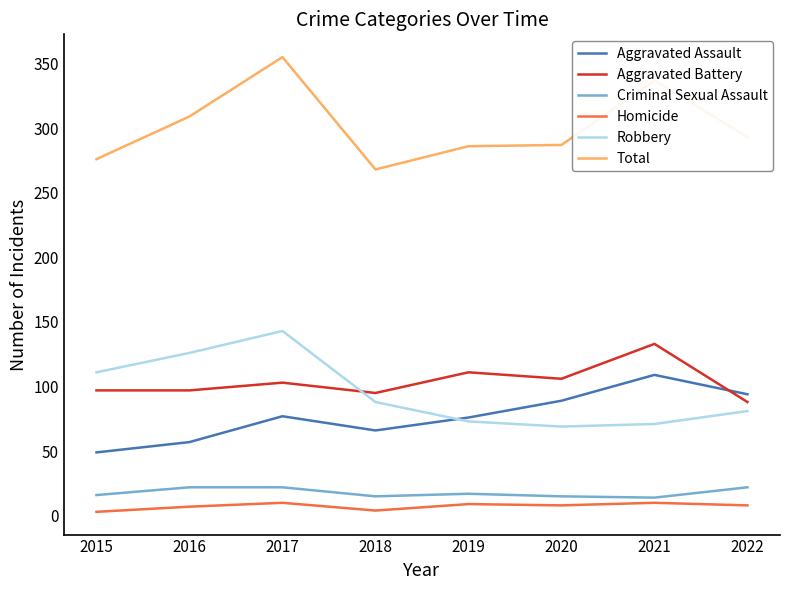

What is the maximum value for Total?

355